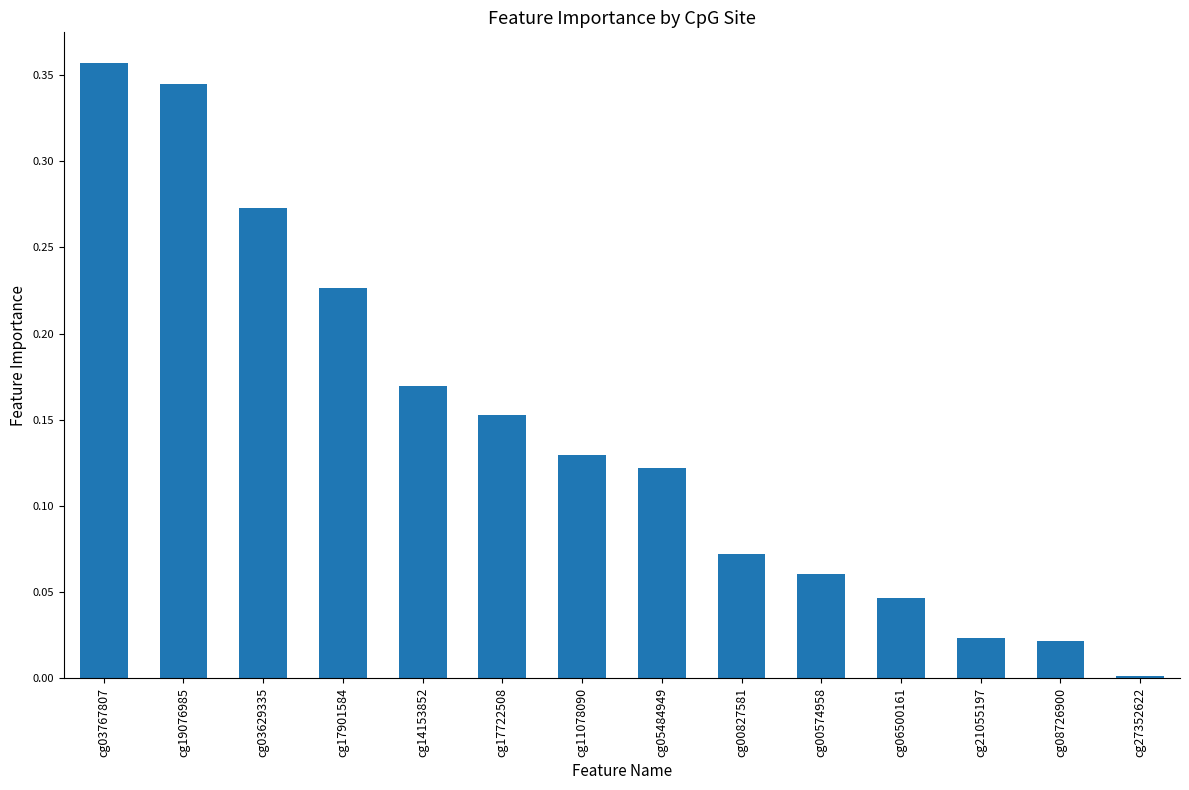

What is the sum of all values?

2.0